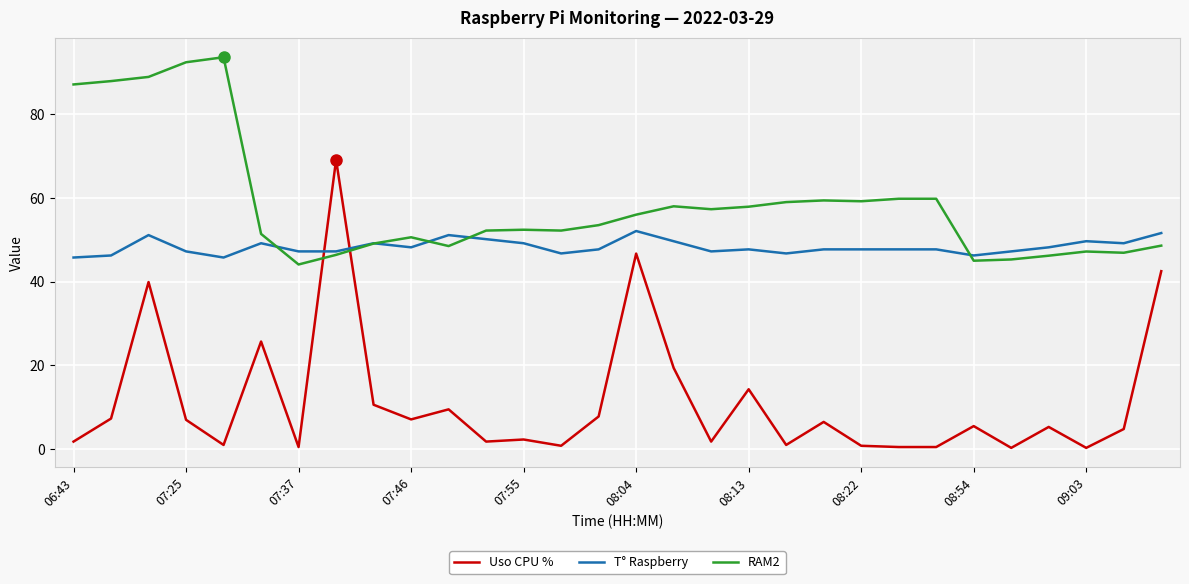

Which series has the largest total across all categories?

RAM2